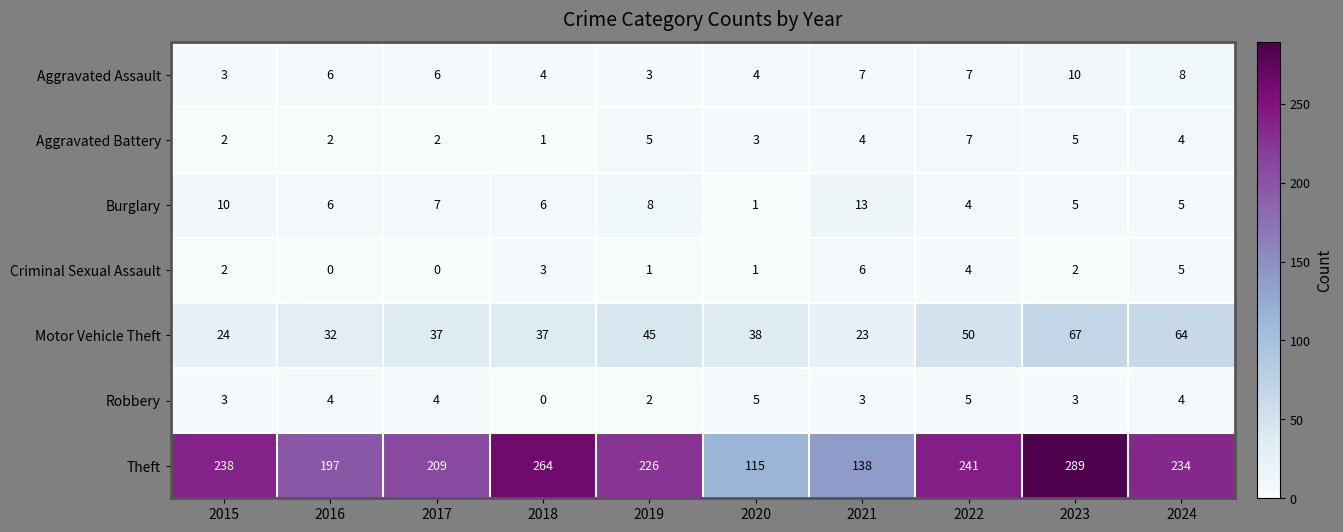

What is the total value across all series at 2022?

318